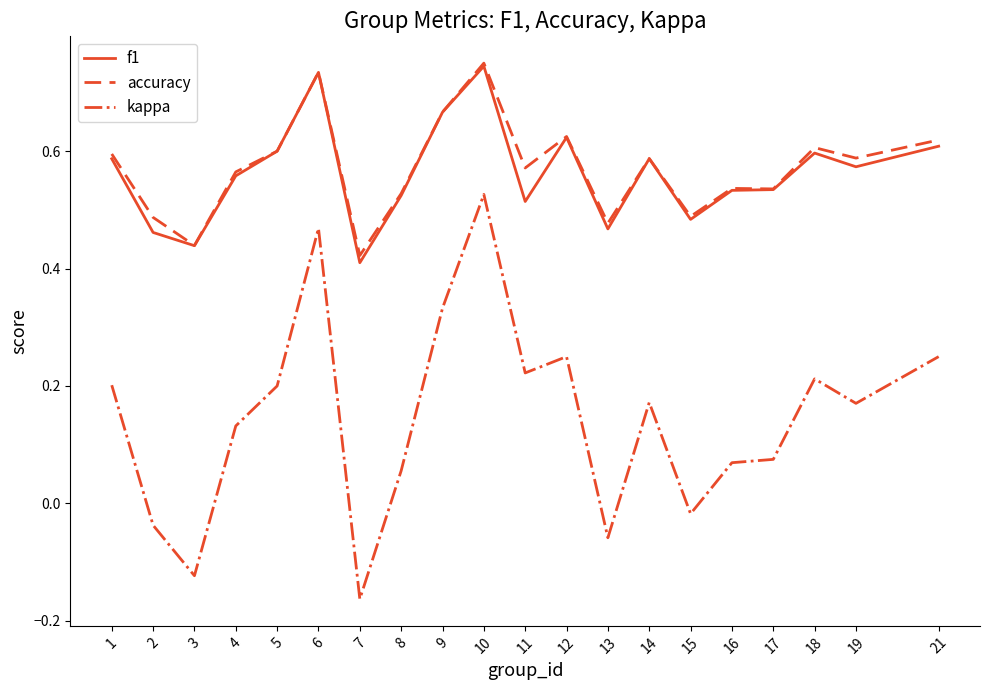

At which label does accuracy reach its peak?

10